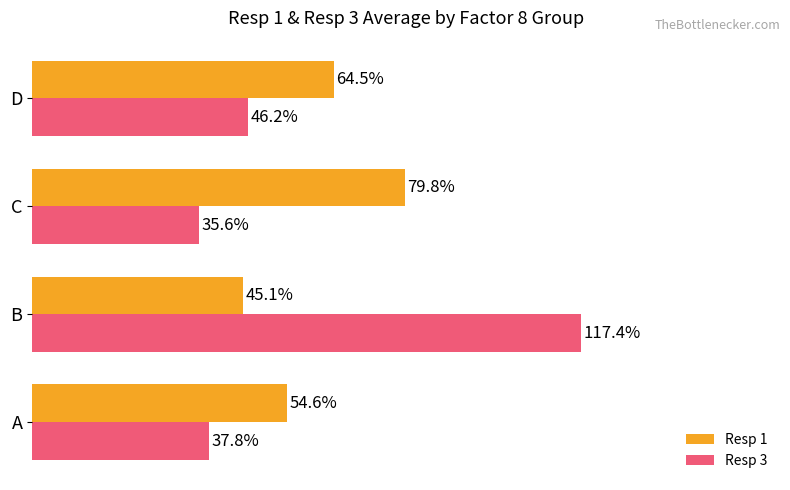

List the series in order of their peak value, lowest first.

Resp 1, Resp 3